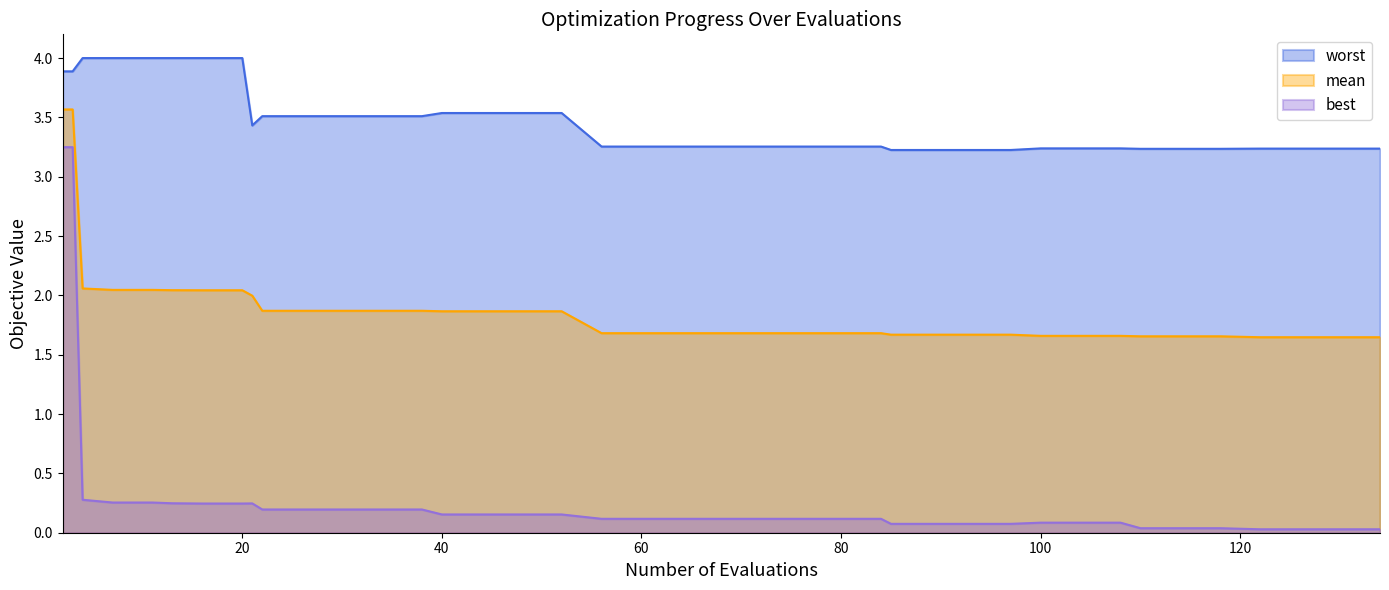

Reading right to left, extract all data points from this chart.

mean: 1.6	1.6	1.6	1.6	1.7	1.7	1.7	1.7	1.7	1.7	1.7	1.7	1.7	1.7	1.7	1.7	1.7	1.7	1.7	1.7	1.7	1.7	1.9	1.9	1.9	1.9	1.9	1.9	1.9	1.9	1.9	2.0	2.0	2.0	2.0	2.0	2.0	2.1	3.6	3.6
best: 0.0	0.0	0.0	0.0	0.0	0.0	0.0	0.1	0.1	0.1	0.1	0.1	0.1	0.1	0.1	0.1	0.1	0.1	0.1	0.1	0.1	0.1	0.2	0.2	0.2	0.2	0.2	0.2	0.2	0.2	0.2	0.2	0.2	0.2	0.2	0.3	0.3	0.3	3.2	3.2
worst: 3.2	3.2	3.2	3.2	3.2	3.2	3.2	3.2	3.2	3.2	3.2	3.2	3.2	3.2	3.3	3.3	3.3	3.3	3.3	3.3	3.3	3.3	3.5	3.5	3.5	3.5	3.5	3.5	3.5	3.5	3.5	3.4	4.0	4.0	4.0	4.0	4.0	4.0	3.9	3.9